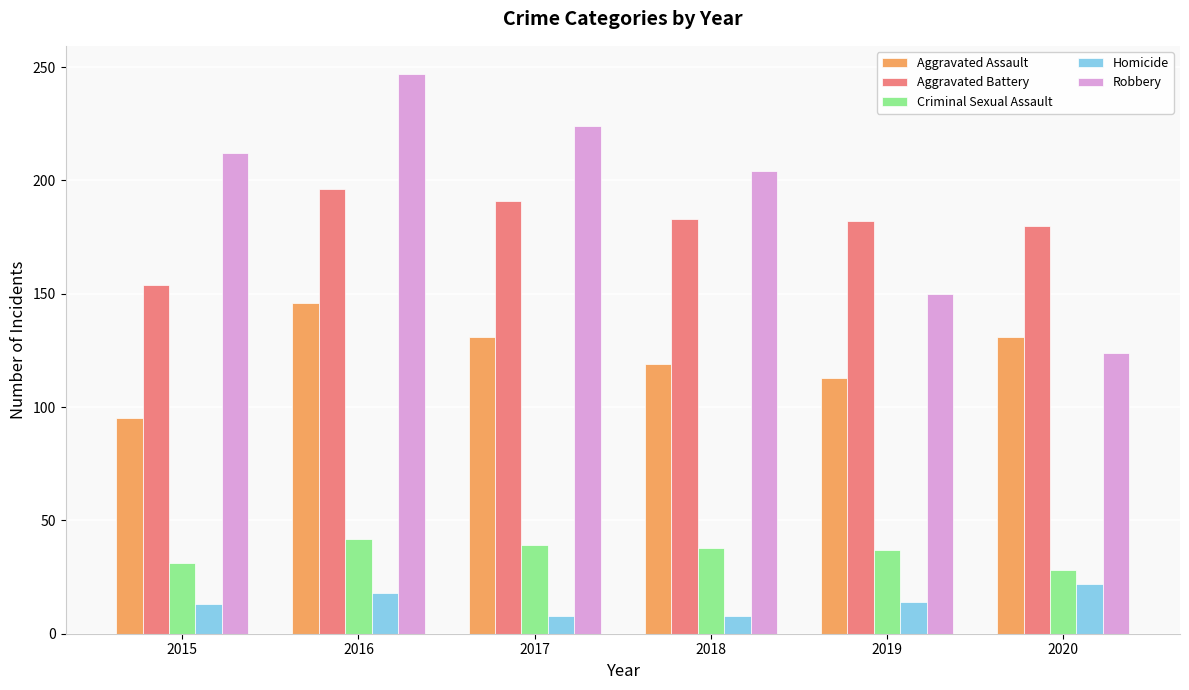

What is the difference between the maximum and minimum values in the Homicide series?

14